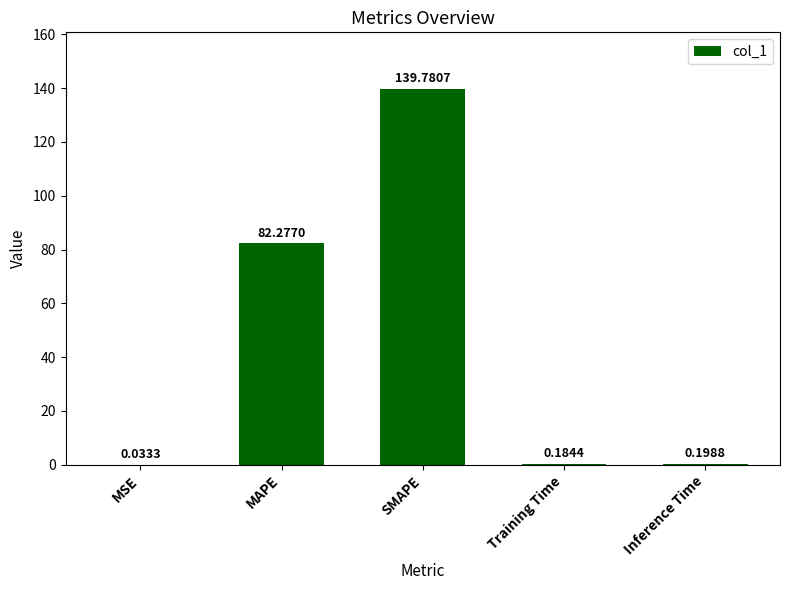

Which has a higher value, Inference Time or Training Time?

Inference Time